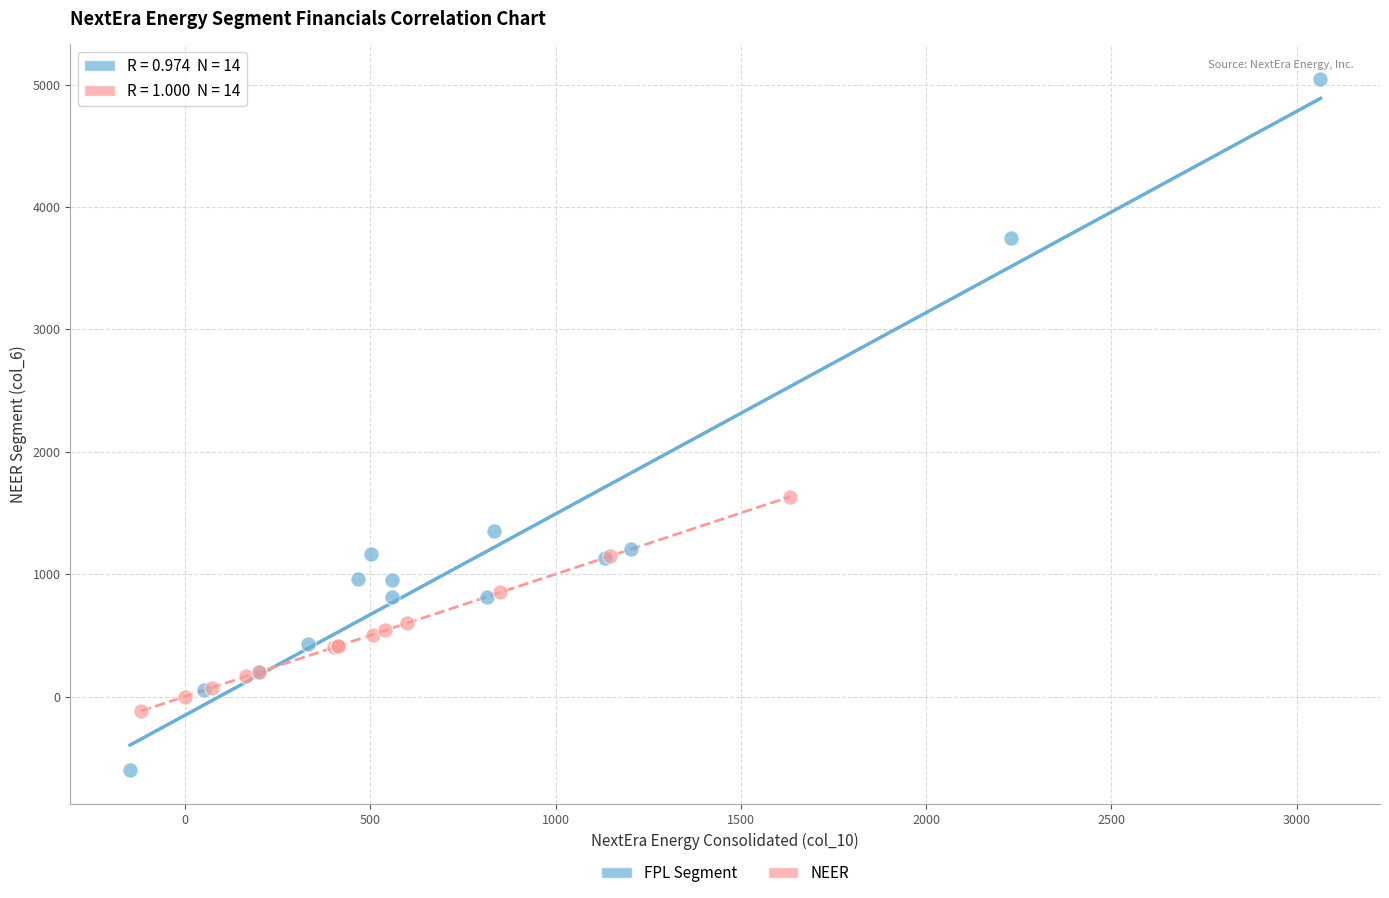

Which series reaches the minimum Y coordinate?

FPL Segment